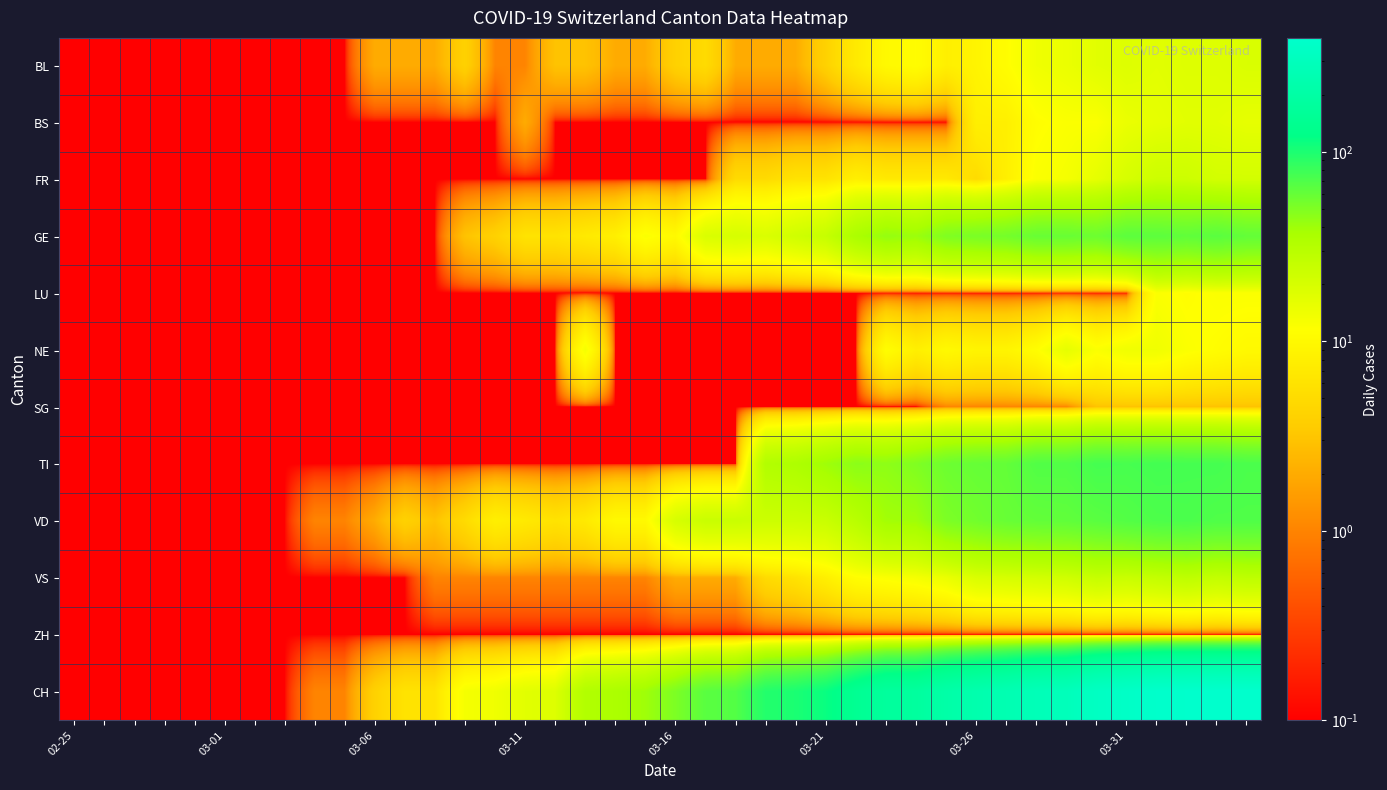

Reading left to right, extract all data points from this chart.

BL: 0.1	0.1	0.1	0.1	0.1	0.1	0.1	0.1	0.1	0.1	2.0	2.0	2.0	4.0	1.0	1.0	3.0	3.0	2.0	2.0	4.0	5.0	2.0	2.0	2.0	4.0	7.0	10.0	11.0	8.0	9.0	11.0	14.0	15.0	17.0	18.0	17.0	18.0	18.0	19.0
BS: 0.1	0.1	0.1	0.1	0.1	0.1	0.1	0.1	0.1	0.1	0.1	0.1	0.1	0.1	0.1	2.0	0.1	0.1	0.1	0.1	0.1	0.1	0.1	0.1	0.1	0.1	0.1	0.1	0.1	0.1	8.0	8.0	11.0	12.0	12.0	15.0	16.0	17.0	17.0	16.0
FR: 0.1	0.1	0.1	0.1	0.1	0.1	0.1	0.1	0.1	0.1	0.1	0.1	0.1	0.1	0.1	0.1	0.1	0.1	0.1	0.1	0.1	0.1	5.0	5.0	6.0	6.0	8.0	7.0	7.0	7.0	5.0	8.0	12.0	13.0	16.0	20.0	23.0	23.0	21.0	21.0
GE: 0.1	0.1	0.1	0.1	0.1	0.1	0.1	0.1	0.1	0.1	0.1	0.1	0.1	3.0	4.0	6.0	6.0	7.0	8.0	12.0	10.0	19.0	20.0	19.0	22.0	25.0	36.0	43.0	41.0	50.0	52.0	54.0	59.0	59.0	57.0	64.0	64.0	62.0	65.0	61.0
LU: 0.1	0.1	0.1	0.1	0.1	0.1	0.1	0.1	0.1	0.1	0.1	0.1	0.1	0.1	0.1	0.1	0.1	0.1	0.1	0.1	0.1	0.1	0.1	0.1	0.1	0.1	0.1	0.1	0.1	0.1	0.1	0.1	0.1	0.1	0.1	0.1	12.0	11.0	12.0	12.0
NE: 0.1	0.1	0.1	0.1	0.1	0.1	0.1	0.1	0.1	0.1	0.1	0.1	0.1	0.1	0.1	0.1	0.1	13.0	0.1	0.1	0.1	0.1	0.1	0.1	0.1	0.1	0.1	11.0	8.0	10.0	9.0	9.0	11.0	16.0	12.0	14.0	14.0	12.0	11.0	10.0
SG: 0.1	0.1	0.1	0.1	0.1	0.1	0.1	0.1	0.1	0.1	0.1	0.1	0.1	0.1	0.1	0.1	0.1	0.1	0.1	0.1	0.1	0.1	0.1	0.1	0.1	0.1	0.1	0.1	0.1	1.0	1.0	1.0	1.0	1.0	3.0	3.0	3.0	3.0	3.0	3.0
TI: 0.1	0.1	0.1	0.1	0.1	0.1	0.1	0.1	0.1	0.1	0.1	0.1	0.1	0.1	0.1	0.1	0.1	0.1	0.1	0.1	0.1	0.1	0.1	33.0	35.0	40.0	46.0	45.0	50.0	57.0	60.0	61.0	69.0	69.0	75.0	74.0	76.0	75.0	75.0	72.0
VD: 0.1	0.1	0.1	0.1	0.1	0.1	0.1	0.1	1.0	1.0	2.0	4.0	3.0	5.0	8.0	7.0	6.0	7.0	10.0	10.0	20.0	24.0	24.0	23.0	23.0	24.0	30.0	39.0	40.0	51.0	55.0	59.0	61.0	62.0	65.0	68.0	71.0	72.0	70.0	70.0
VS: 0.1	0.1	0.1	0.1	0.1	0.1	0.1	0.1	0.1	0.1	0.1	0.1	1.0	1.0	1.0	1.0	1.0	1.0	1.0	1.0	2.0	2.0	2.0	5.0	6.0	8.0	11.0	12.0	13.0	15.0	19.0	20.0	21.0	22.0	25.0	24.0	26.0	28.0	26.0	28.0
ZH: 0.1	0.1	0.1	0.1	0.1	0.1	0.1	0.1	0.1	0.1	0.1	0.1	0.1	0.1	0.1	0.1	0.1	0.1	0.1	0.1	0.1	0.1	0.1	0.1	0.1	0.1	0.1	0.1	0.1	0.1	0.1	0.1	0.1	0.1	0.1	0.1	0.1	0.1	0.1	0.1
CH: 0.1	0.1	0.1	0.1	0.1	0.1	0.1	0.1	1.0	1.0	4.0	6.0	6.0	13.0	14.0	17.0	18.0	33.0	36.0	40.0	51.0	65.0	68.0	95.0	101.0	114.0	146.0	175.0	178.0	211.0	233.0	254.0	281.0	291.0	338.0	360.0	387.0	393.0	399.0	399.0